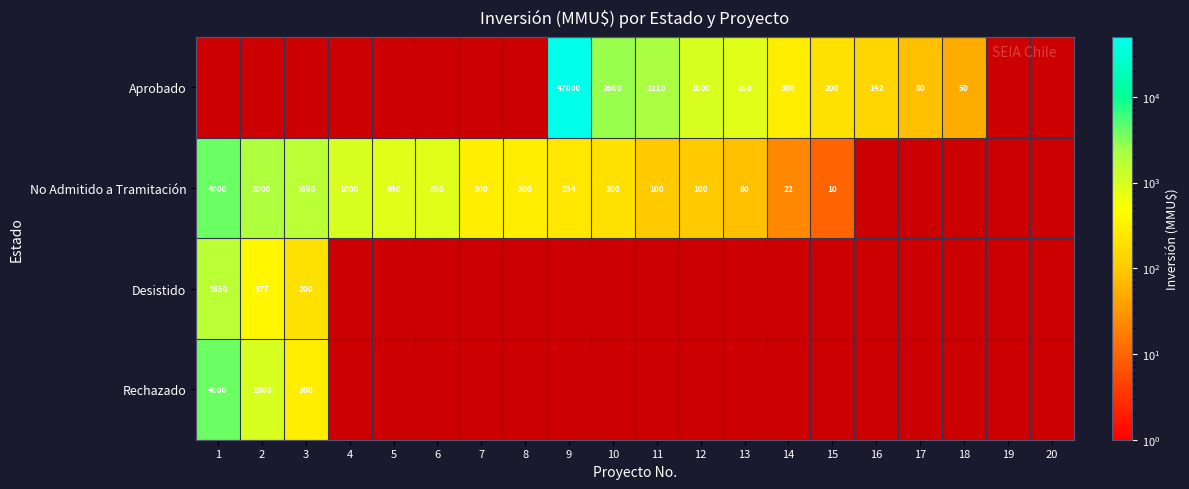

True or false: No Admitido a Tramitación has a value of 300 at 8.

True